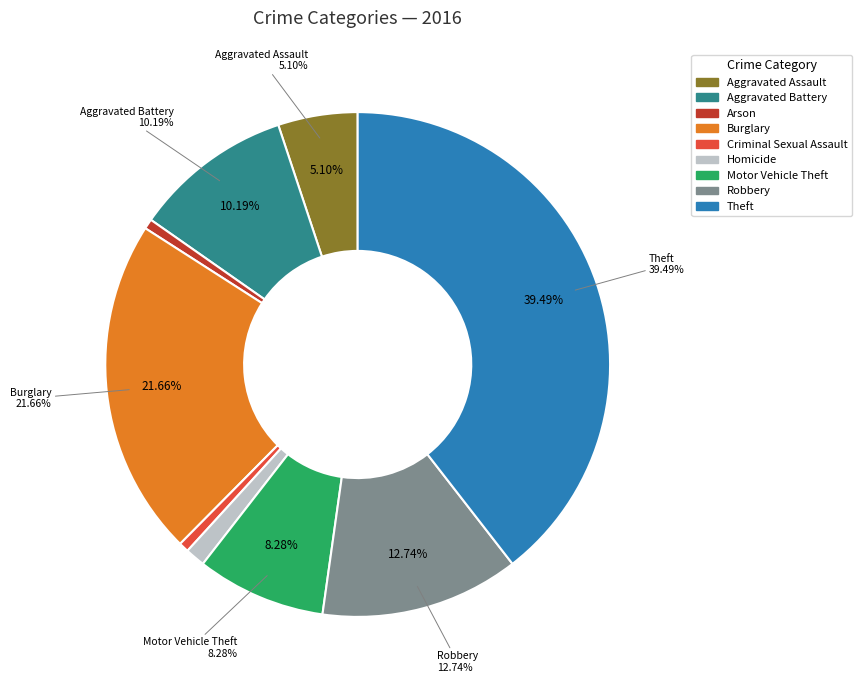

Rank the categories by value from highest to lowest.

Theft, Burglary, Robbery, Aggravated Battery, Motor Vehicle Theft, Aggravated Assault, Homicide, Arson, Criminal Sexual Assault